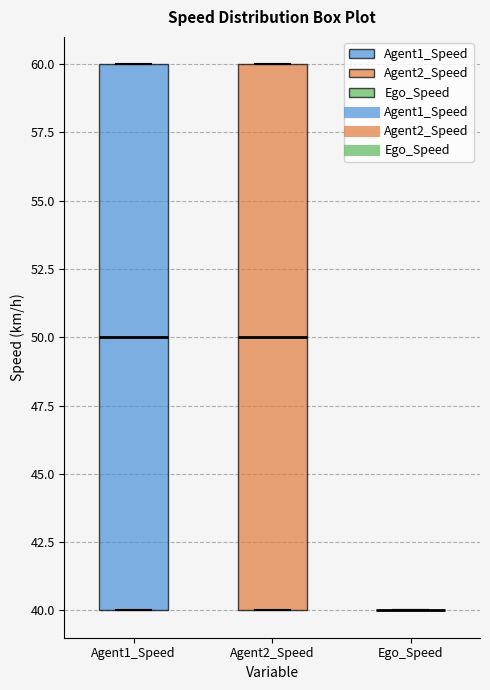

Where does the median line of the box for Agent1_Speed sit on the y-axis? The values are not printed on the chart, so give them approximately, as read against the axis.

50